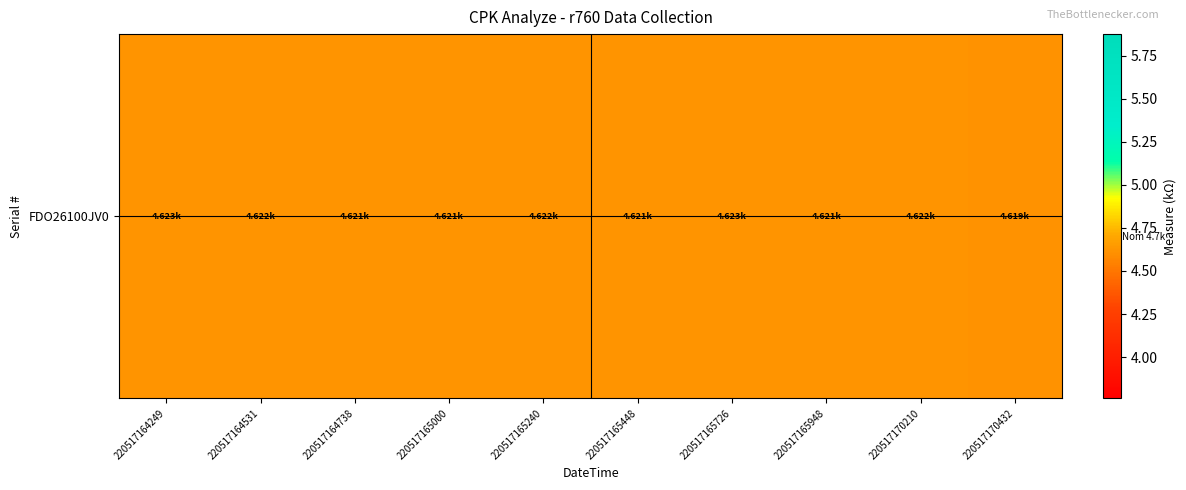

Reading left to right, transcribe all the data shown in this chart.

4.6	4.6	4.6	4.6	4.6	4.6	4.6	4.6	4.6	4.6